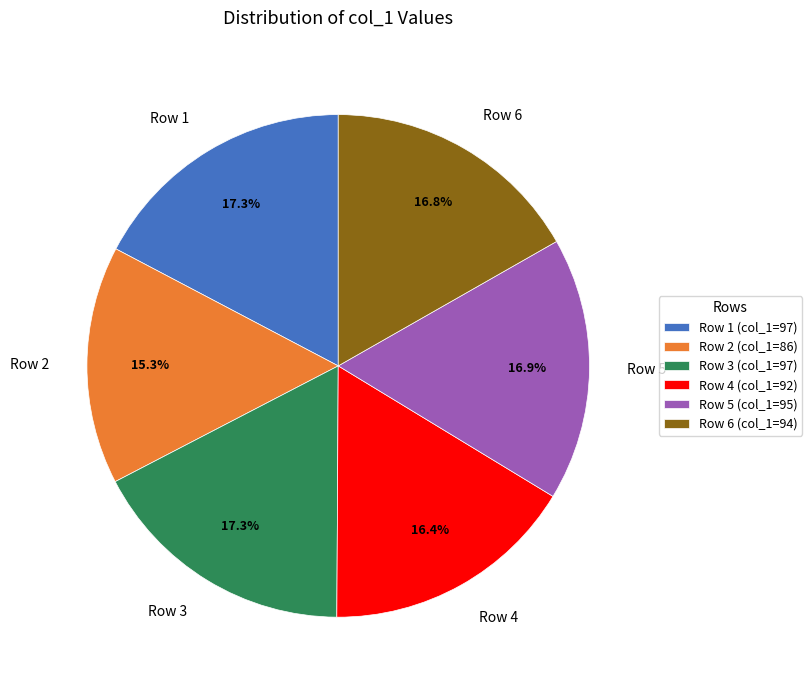

To the nearest percent, what percentage of the pie is Row 6?

17%